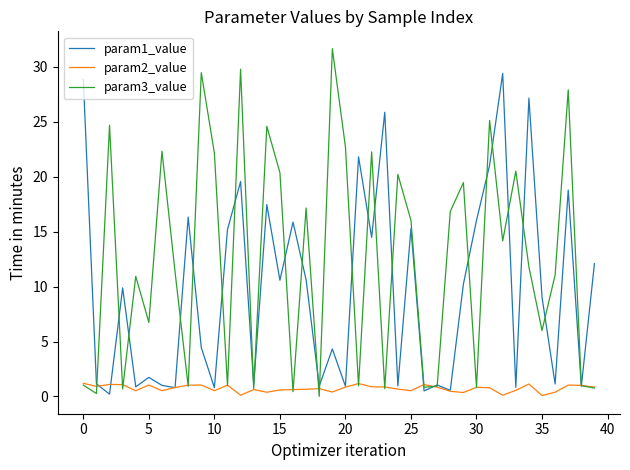

What is the difference between the second highest and second lowest values in the param2_value series?

1.1